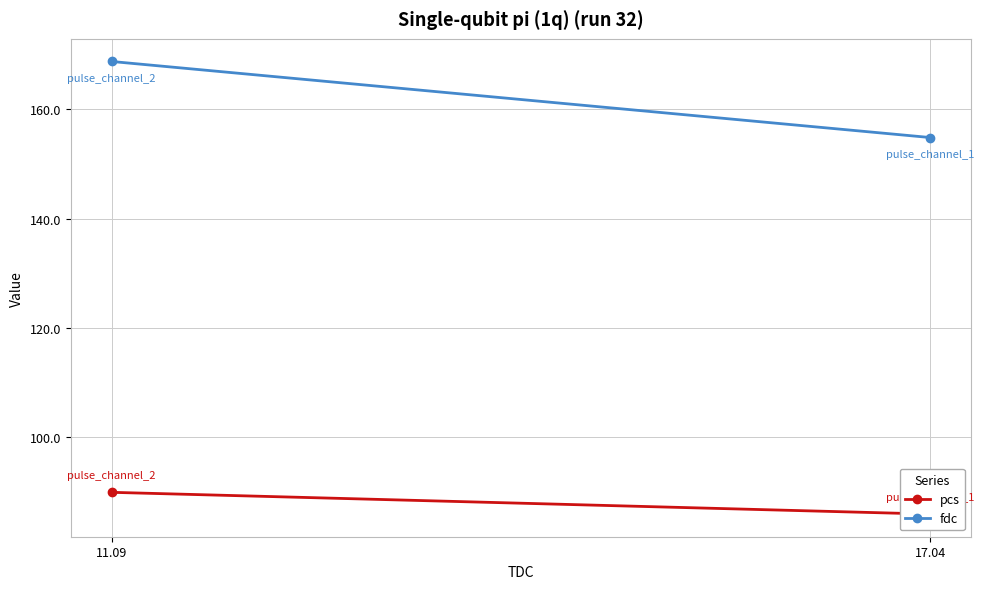

How many lines are shown in the chart?

2